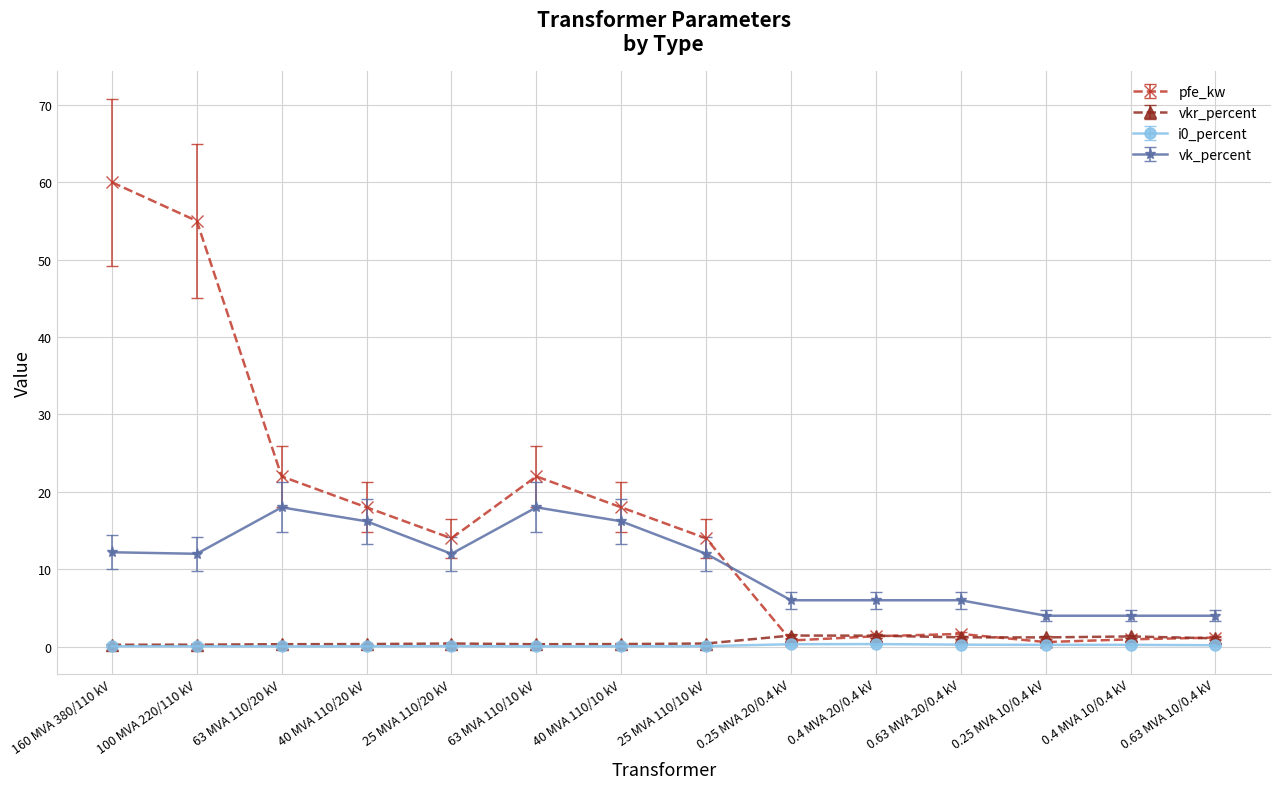

Is this an area chart (filled region under the line)?

No